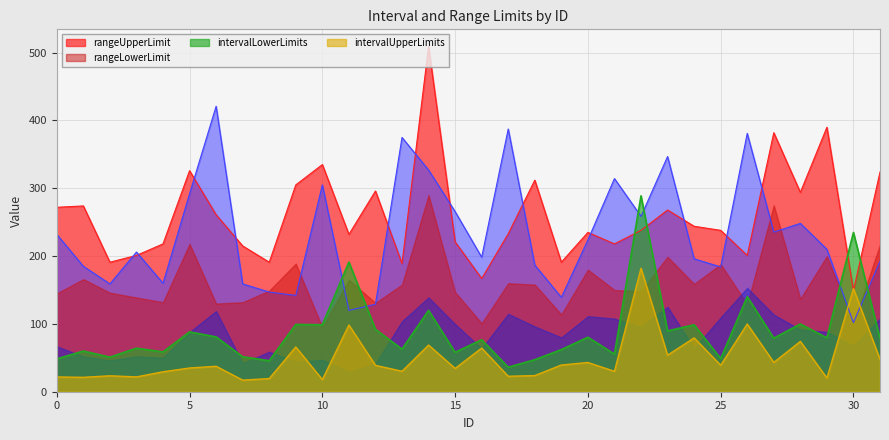

Between which two adjacent categories do _attackUpperLimit and intervalUpperLimits first intersect?

29 and 30